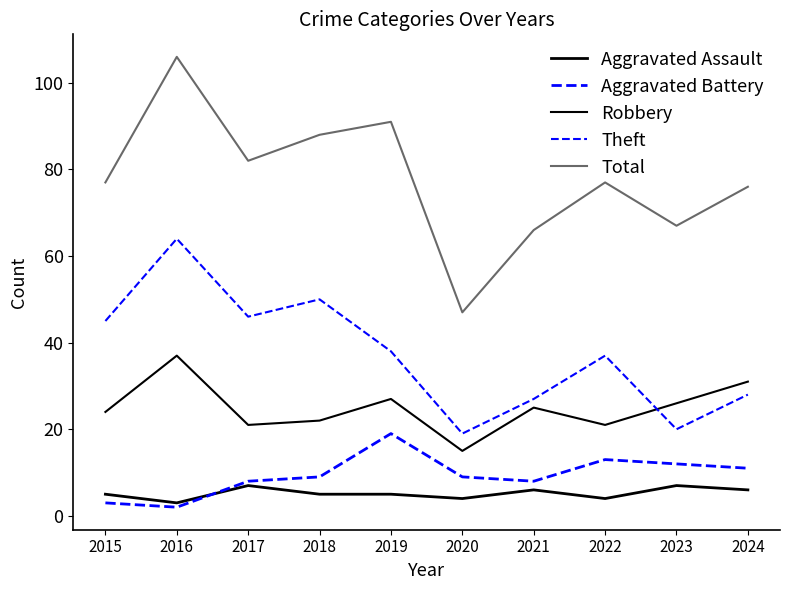

The value of Aggravated Battery at 2017 is 8. True or false?

True